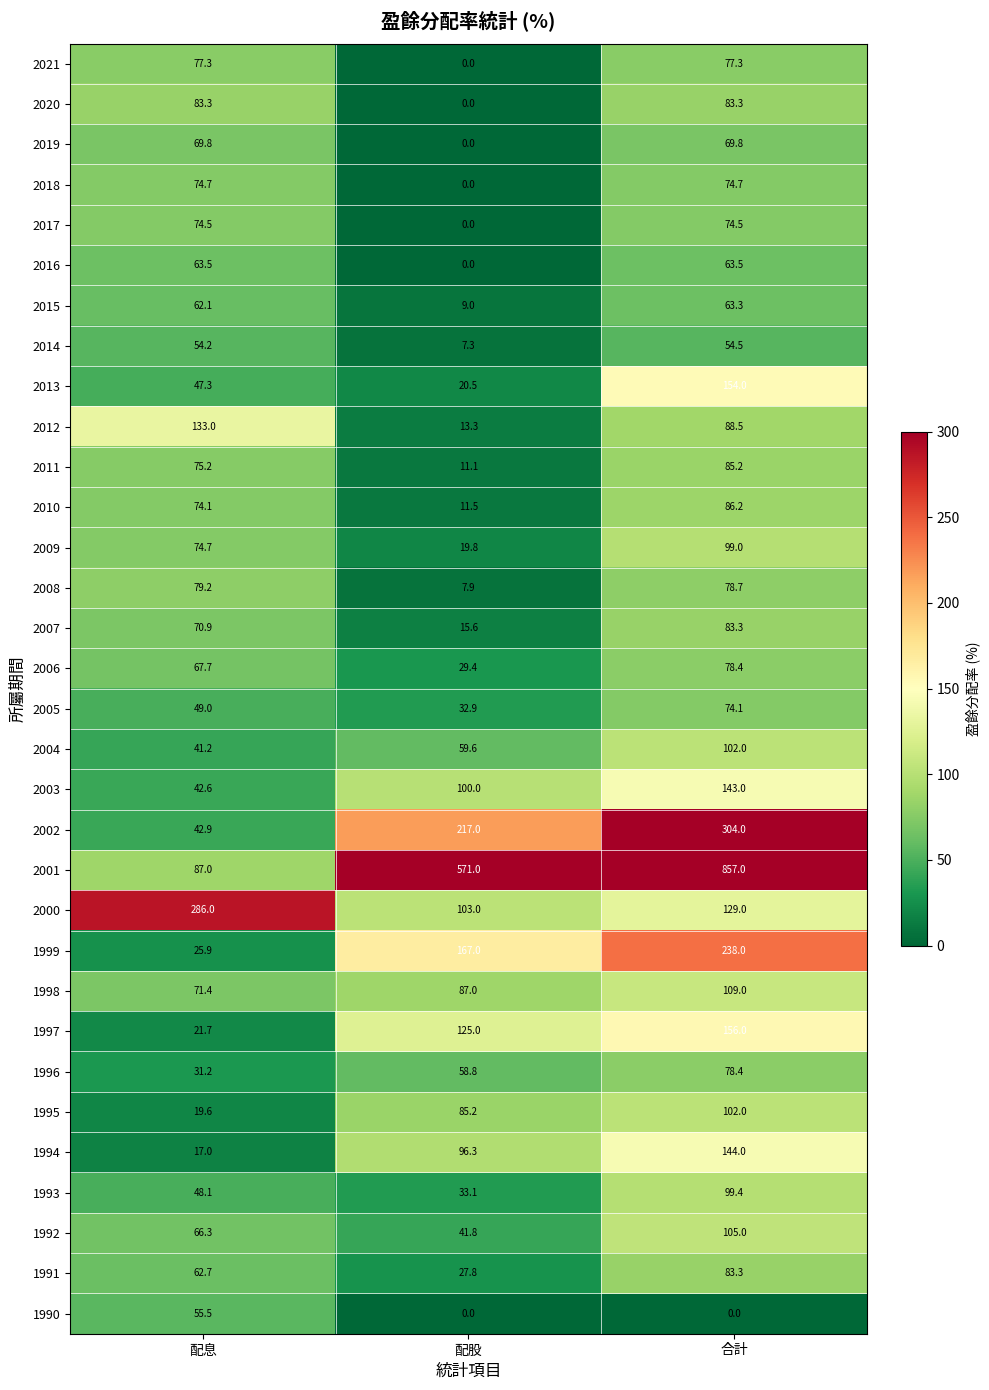

What is the difference between the second highest and minimum values in the 2015 series?

53.1